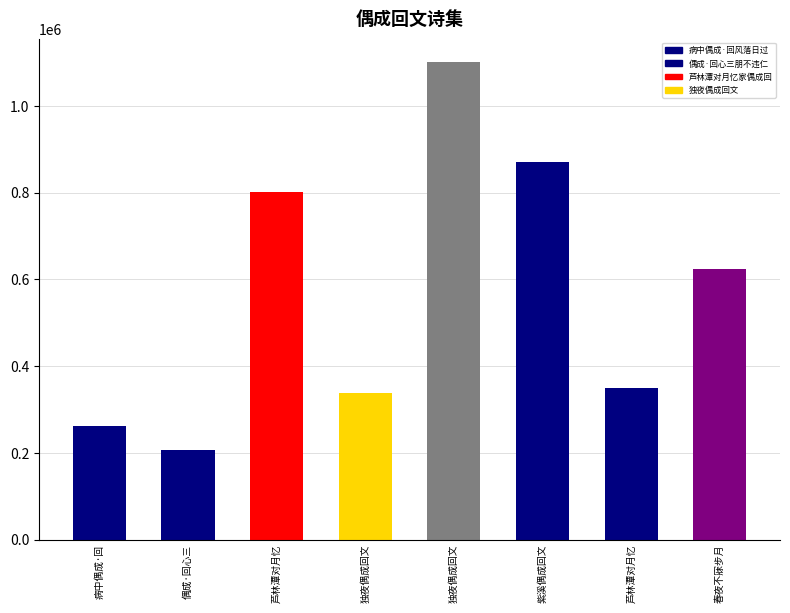

How many values are below 624681?

4